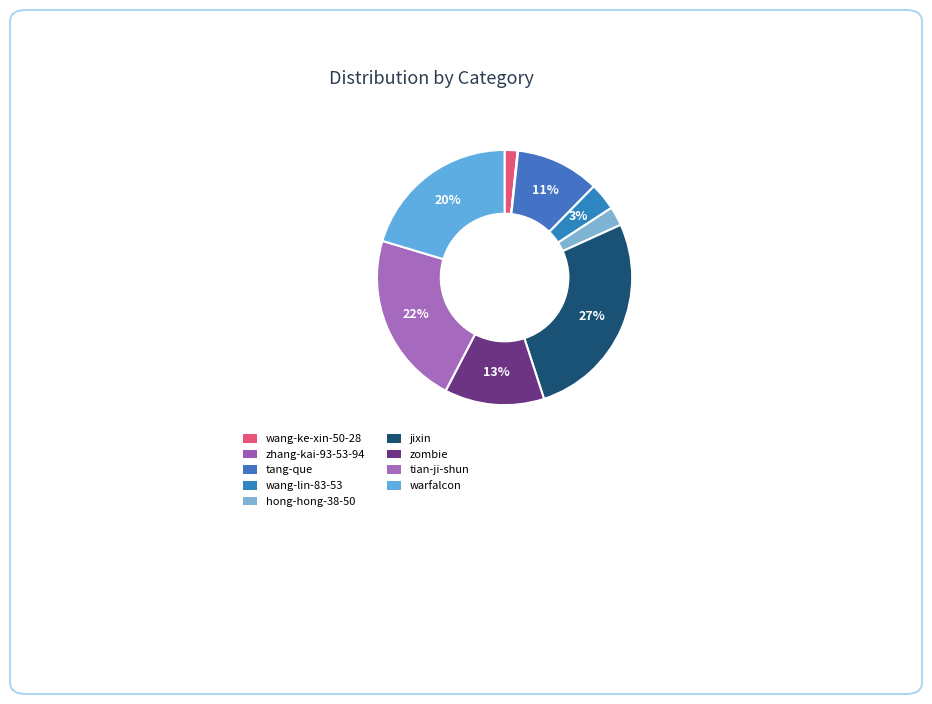

Rank the categories by value from highest to lowest.

jixin, tian-ji-shun, warfalcon, zombie, tang-que, wang-lin-83-53, hong-hong-38-50, wang-ke-xin-50-28, zhang-kai-93-53-94